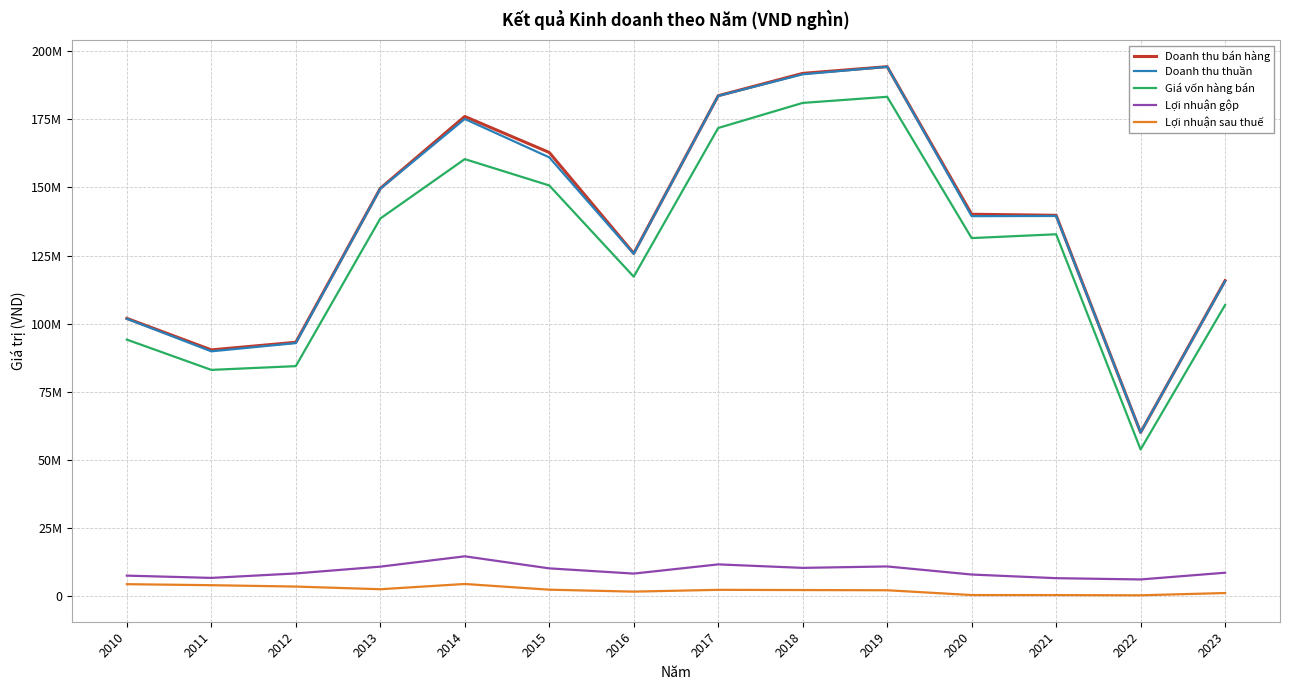

Between 2014 and 2019, which series saw the biggest shift?

Giá vốn hàng bán